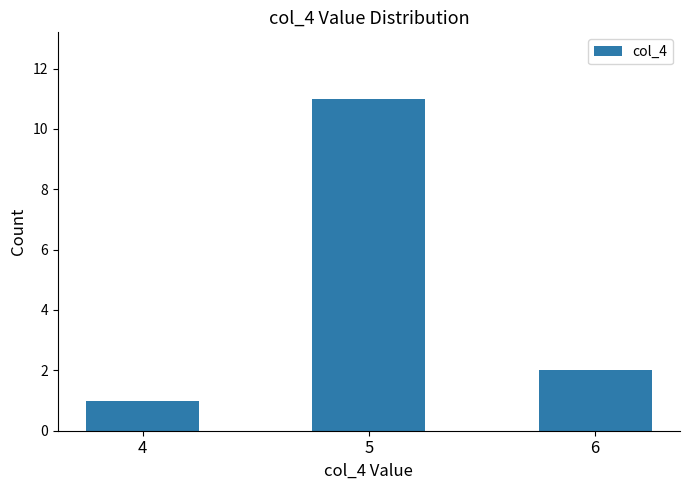

The value at 5 is 11. True or false?

True